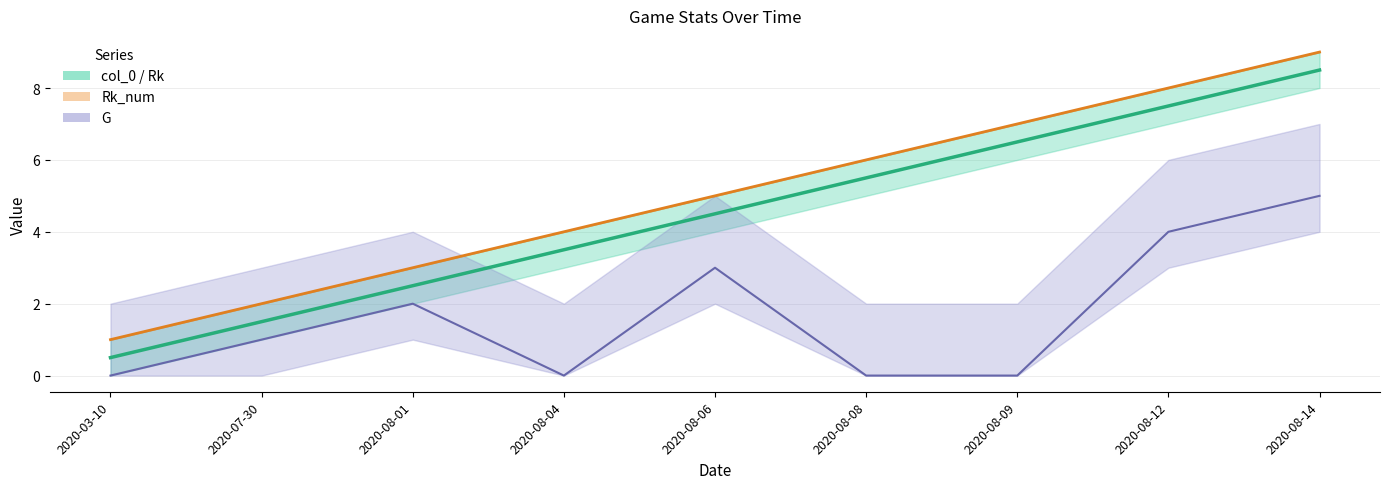

Between 2020-08-04 and 2020-08-14, which is larger?

2020-08-14